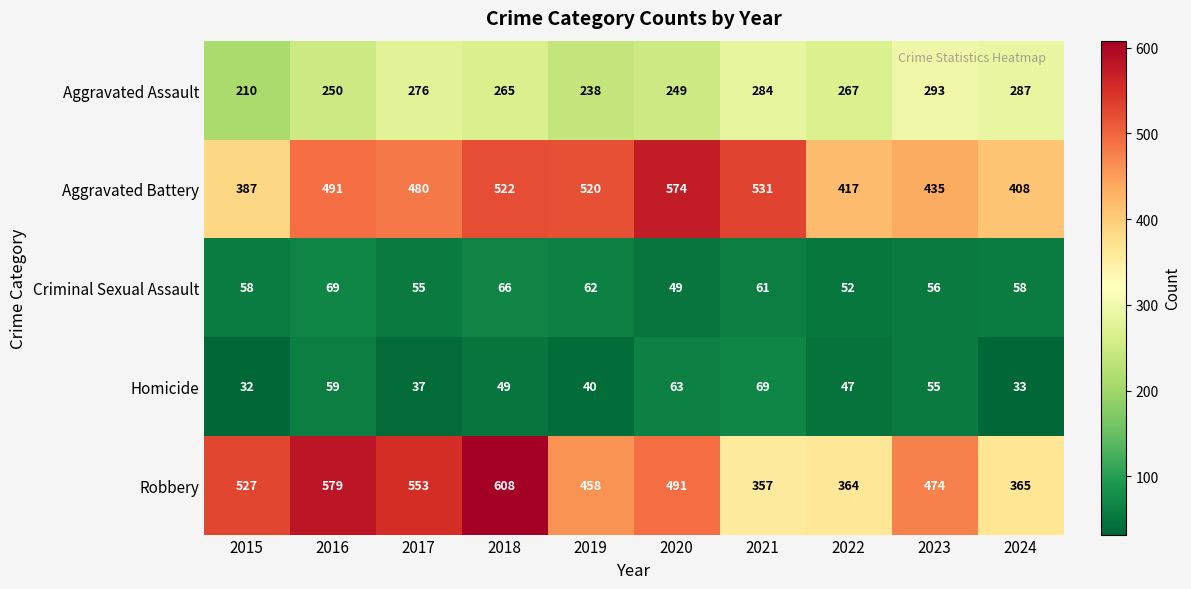

The value of Homicide at 2023 is 26. True or false?

False